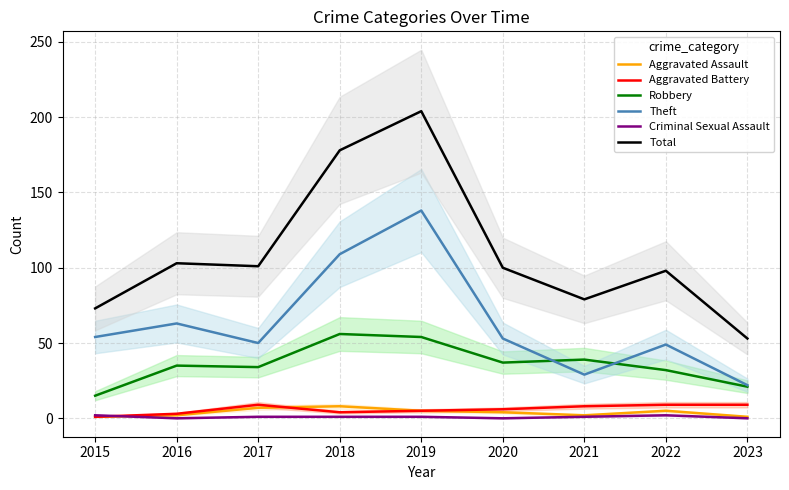

What is the value of the Aggravated Assault point at the 8th from the left?

5